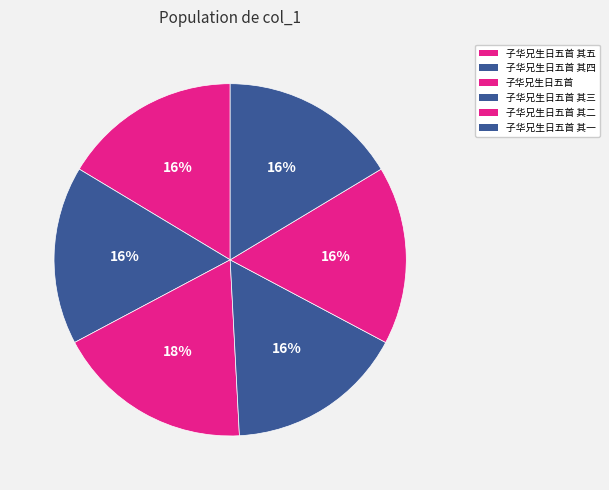

How many segments does this pie chart have?

6